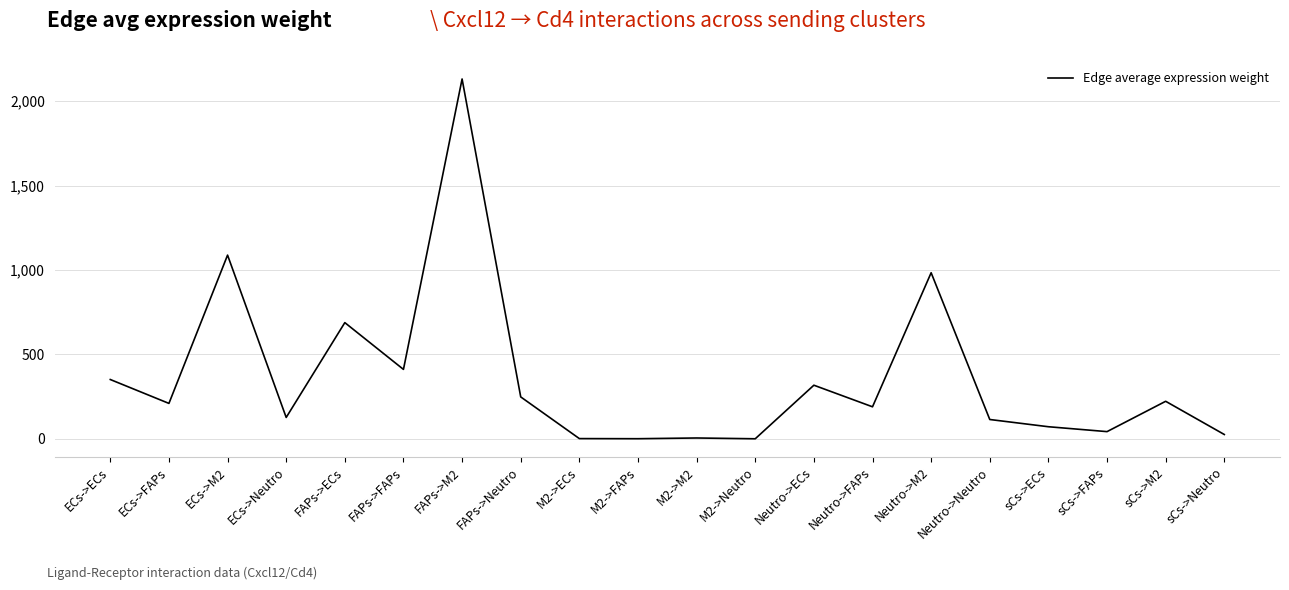

What is the difference between the values at M2->M2 and sCs->M2?

217.3